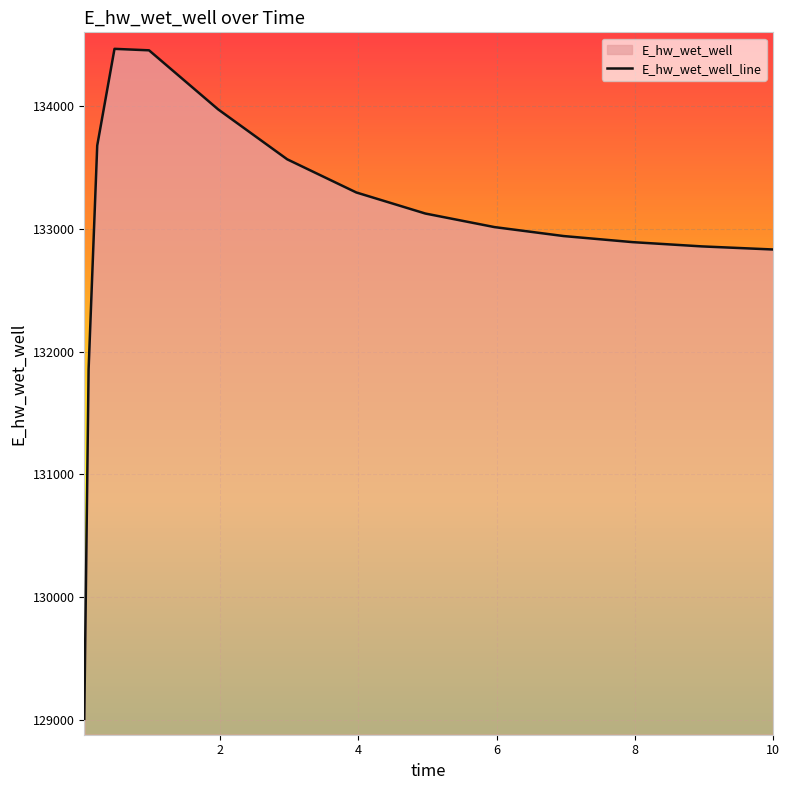

How many categories are shown in the chart?

15